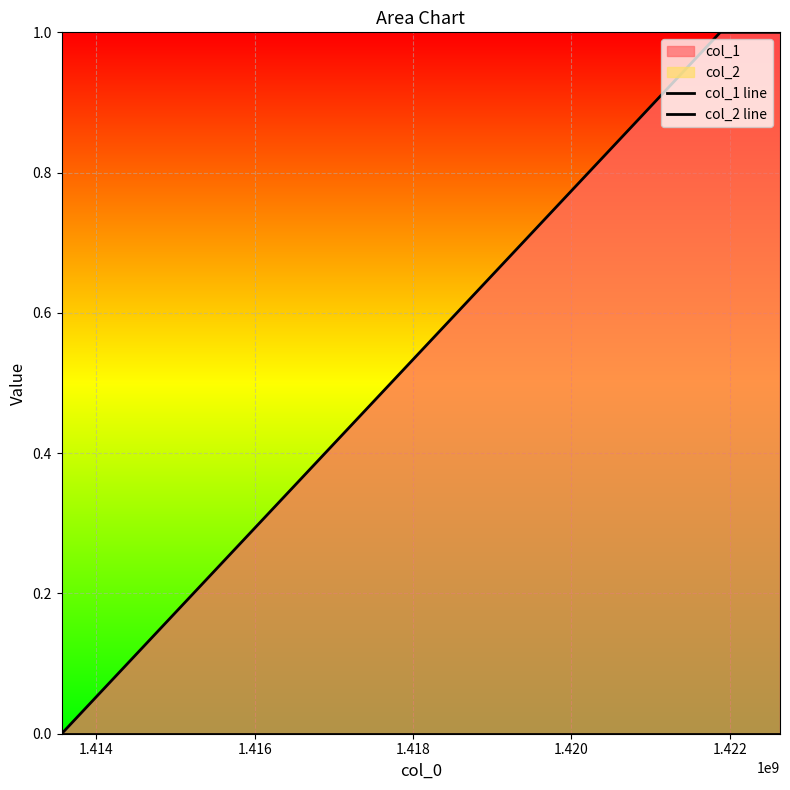

Is the value of col_1 line at 1.412 greater than the value of col_2 line at 1.414?

No